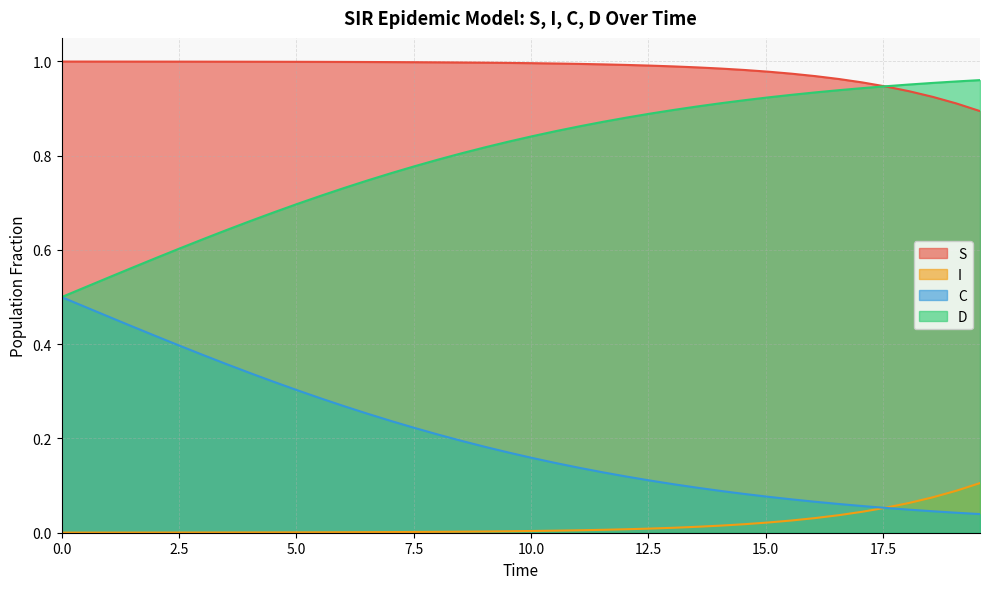

True or false: I and S cross at least once.

False